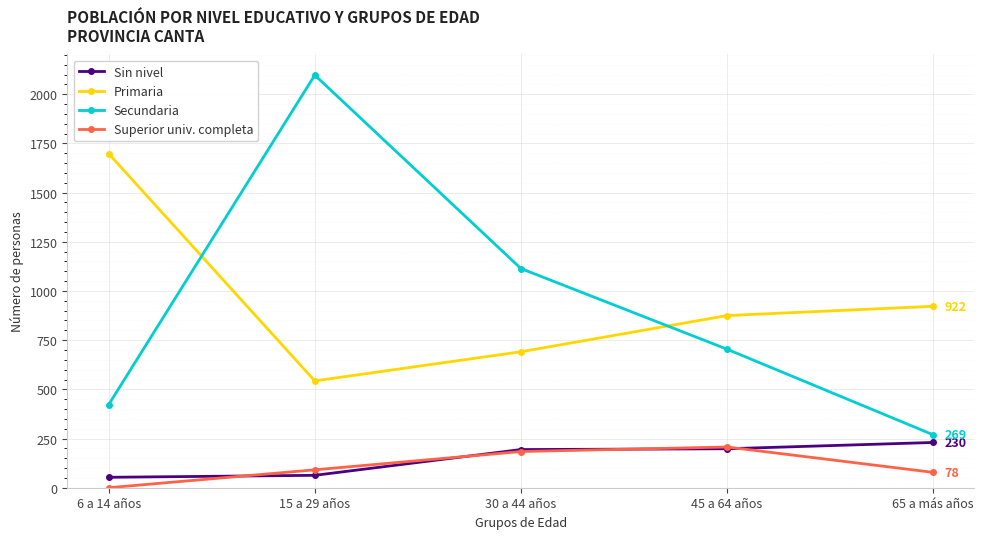

Where is Secundaria nearest to the value 1183?

30 a 44 años